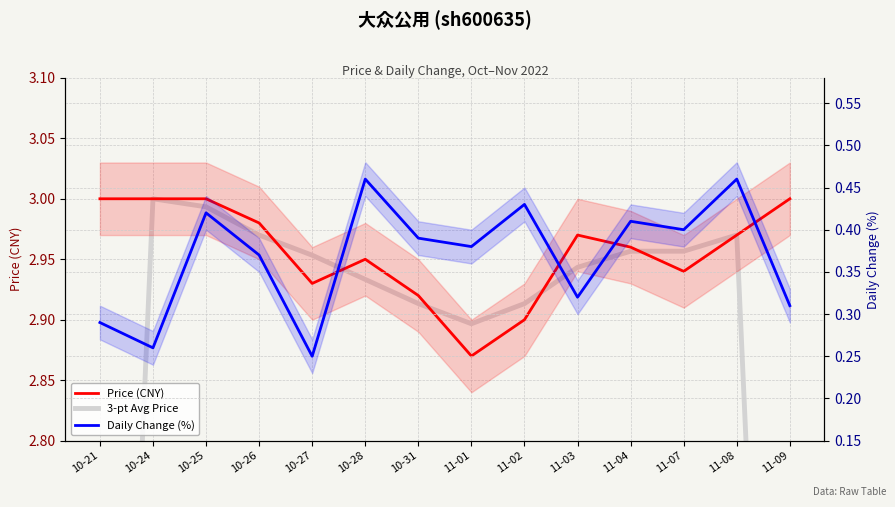

What position from the right is 10-26?

11